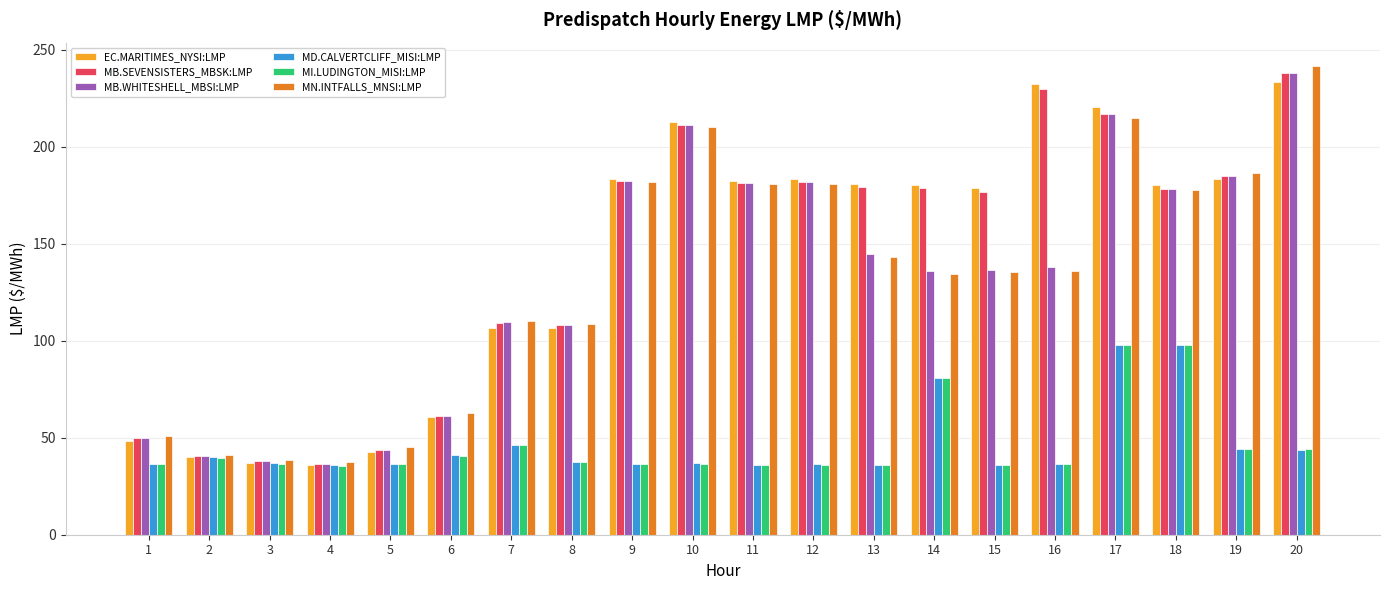

Which series changed the most between 3 and 6?

MN.INTFALLS_MNSI:LMP